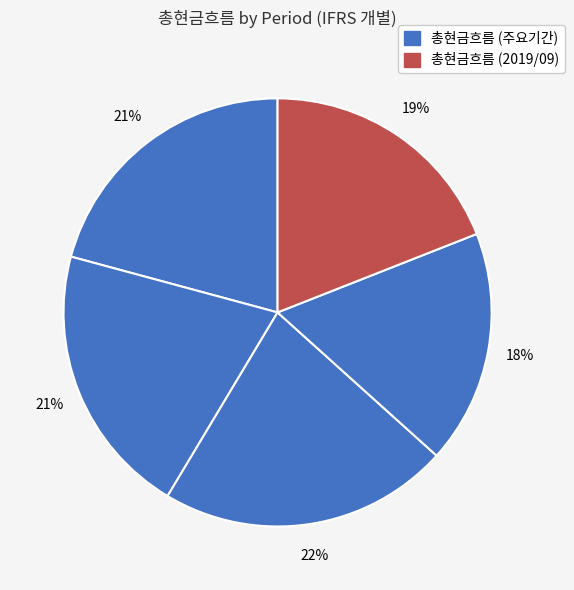

Count the number of slices in the pie.

5